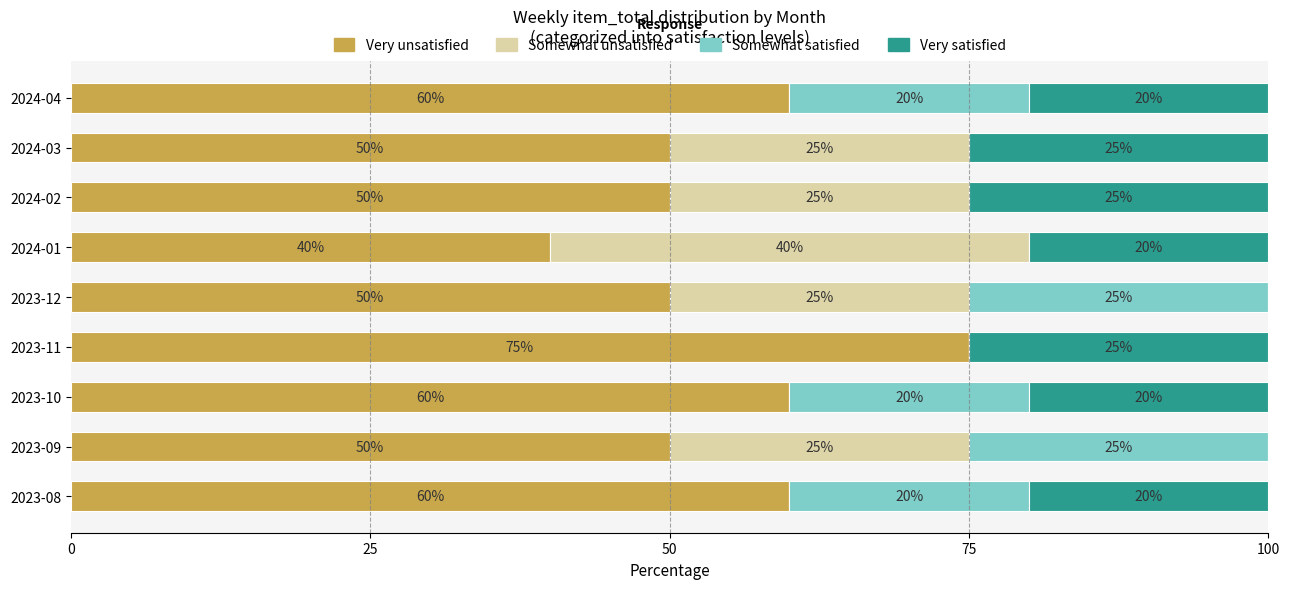

The value of Very unsatisfied at 2024-03 is 50. True or false?

True